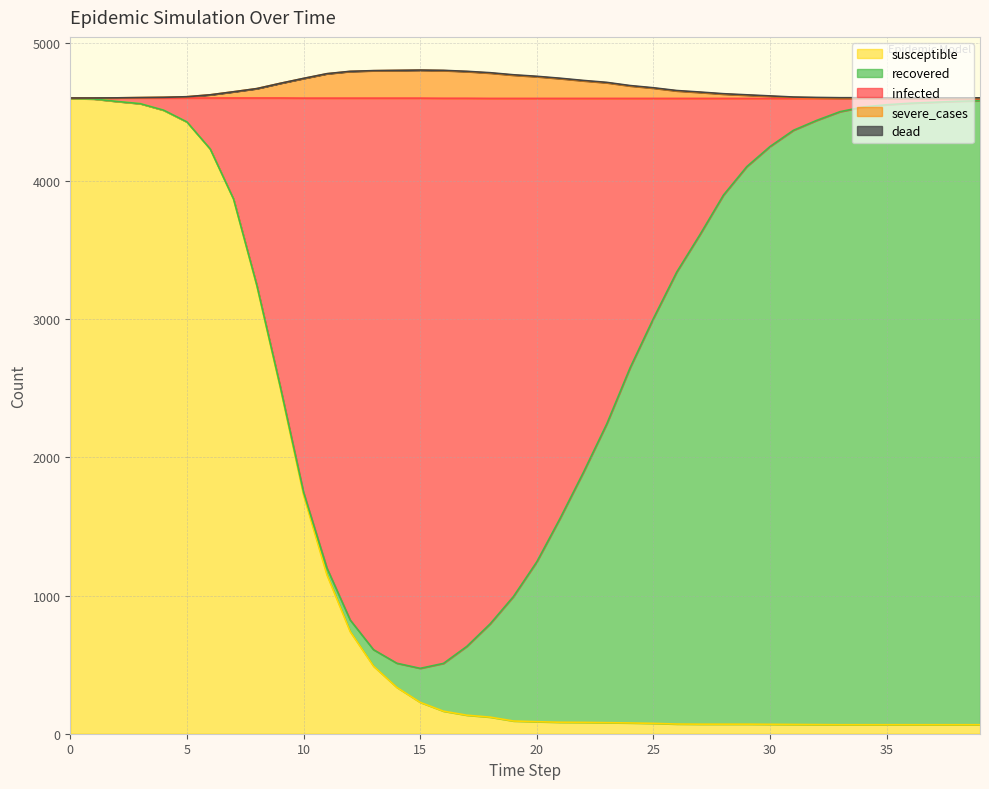

What is the maximum value shown in the chart?

4802